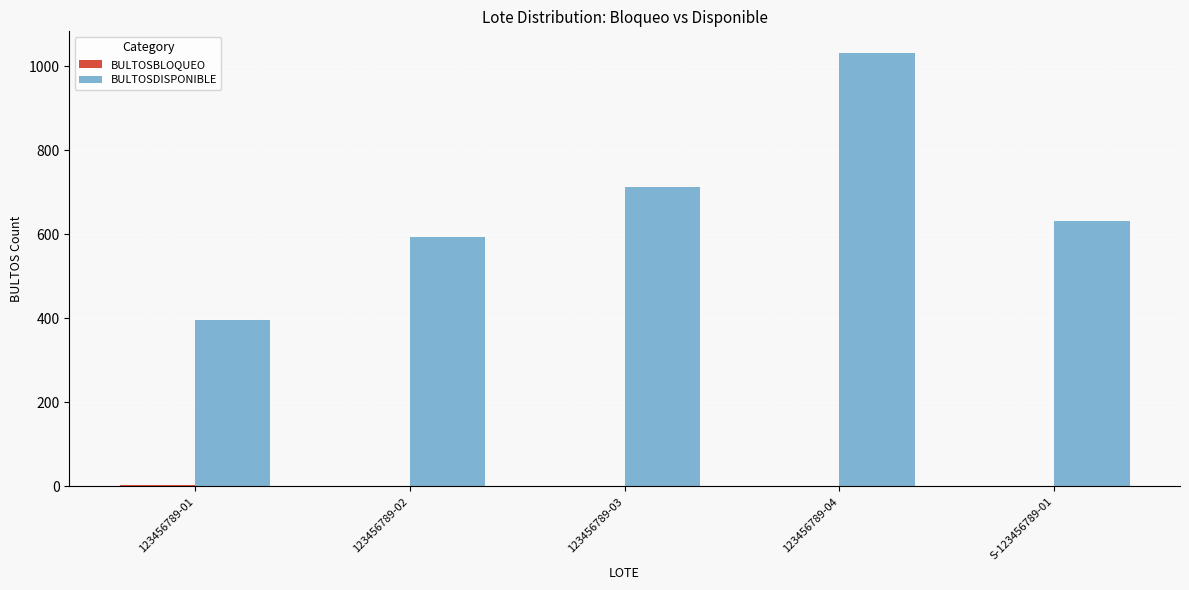

Which series has the largest total across all categories?

BULTOSDISPONIBLE